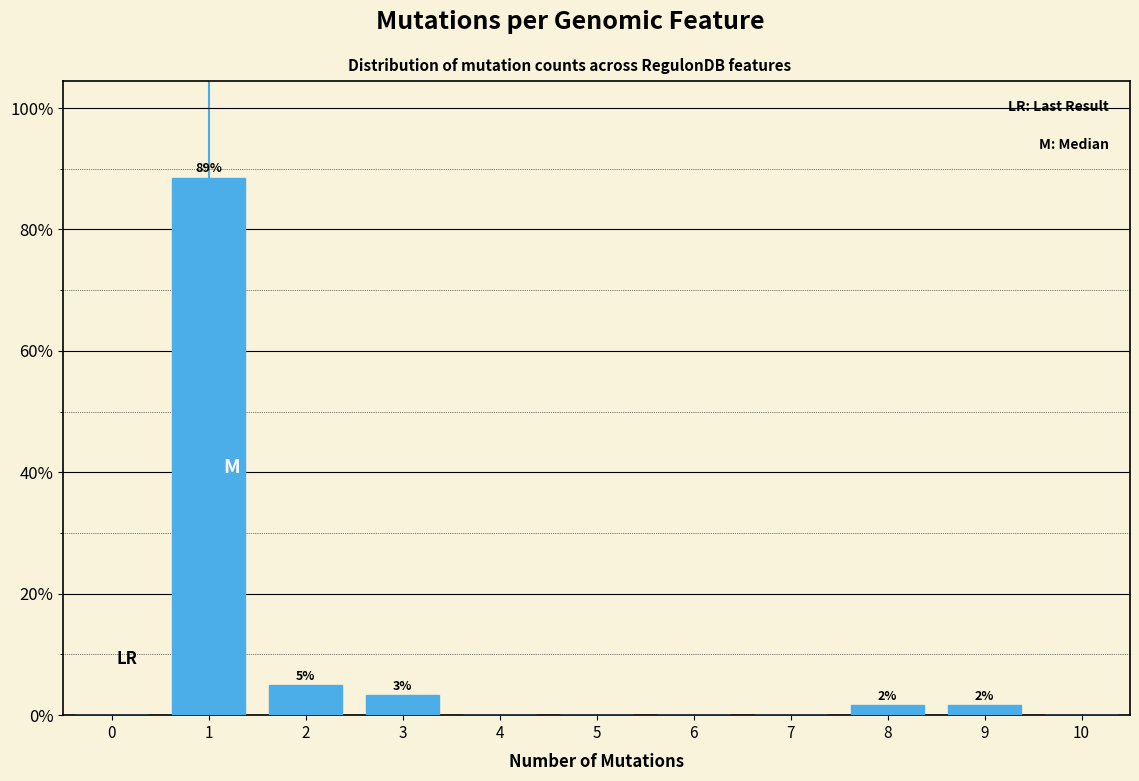

Reading left to right, list all the values displayed in this chart.

0=0.0	1=88.5	2=4.9	3=3.3	4=0.0	5=0.0	6=0.0	7=0.0	8=1.6	9=1.6	10=0.0